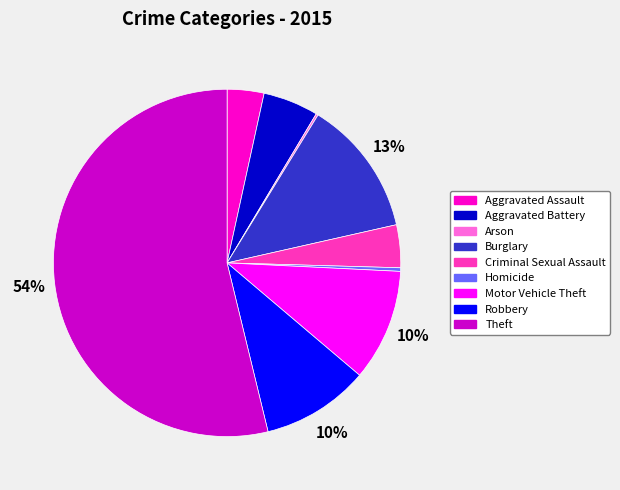

Which slice represents more than half of the pie?

Theft